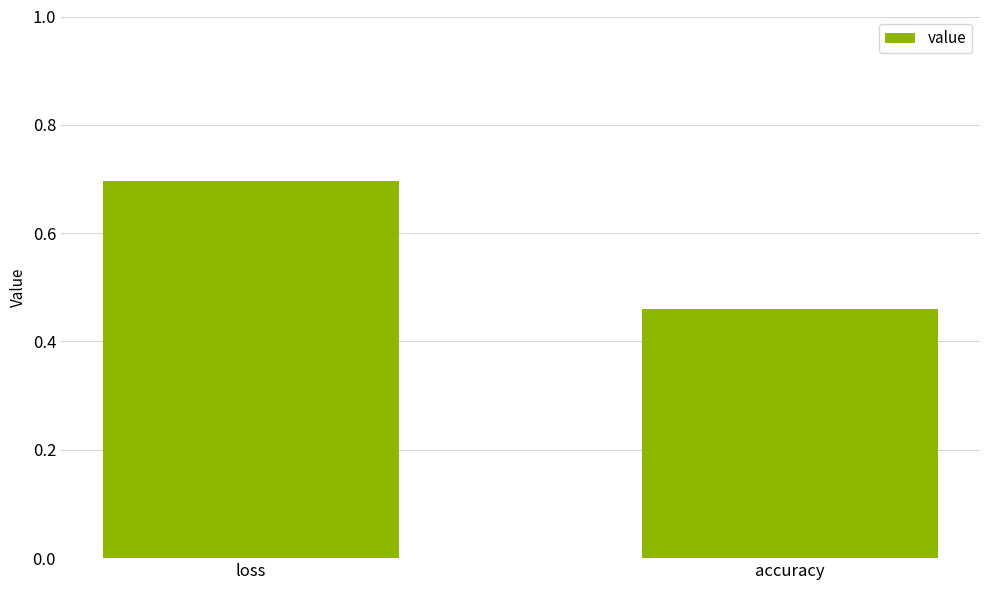

How many data points does each series have?

2